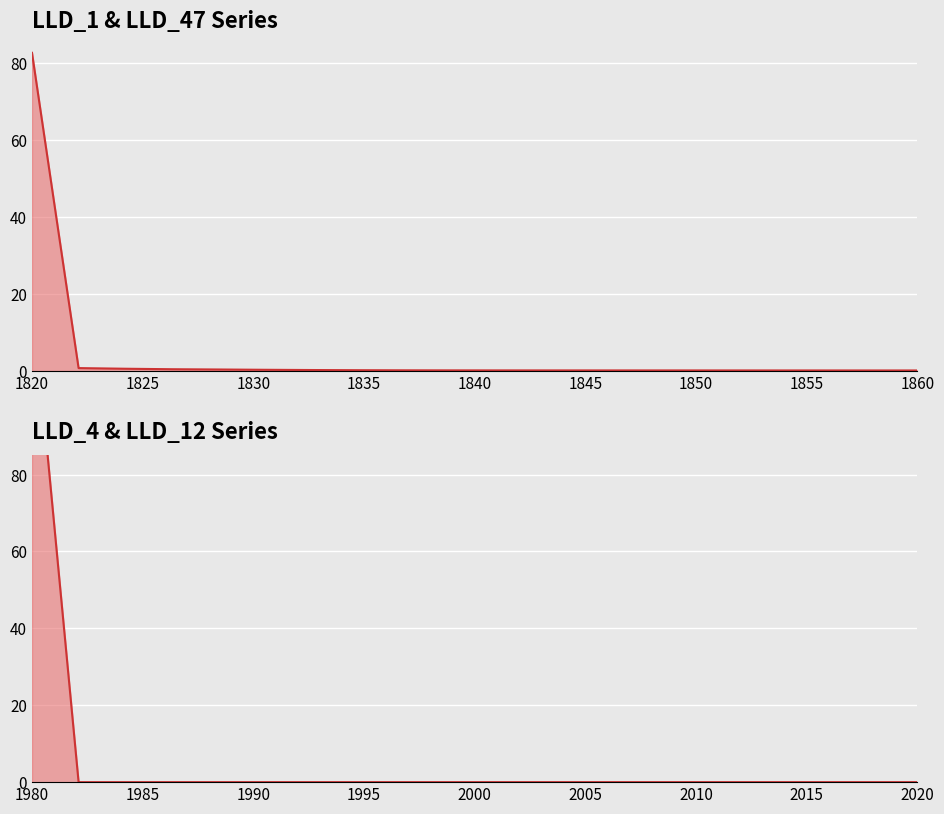

What is the label of the 17th point from the right?

1835